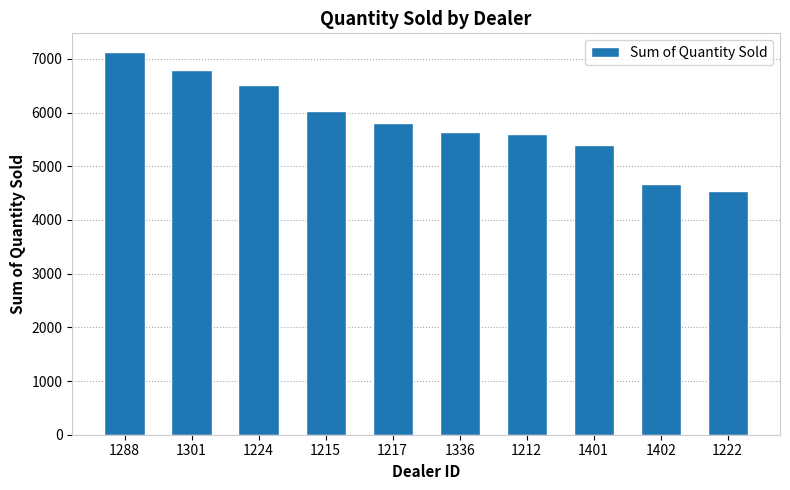

What is the difference between the values at 1224 and 1401?

1127